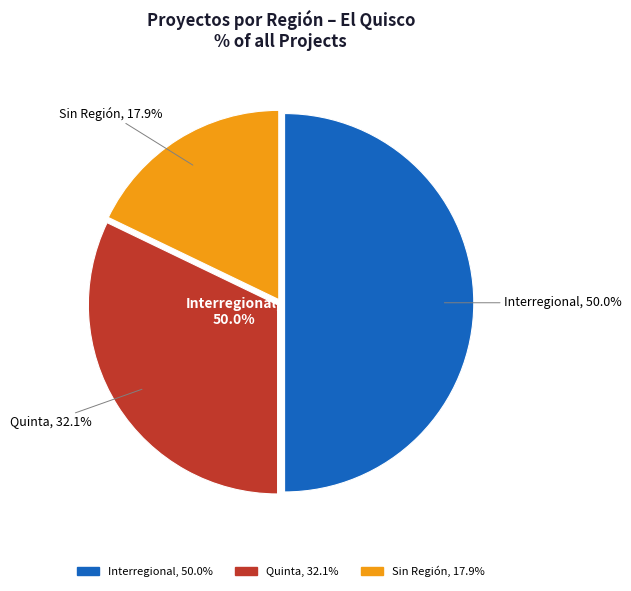

What portion of the pie excludes ?

82.1%